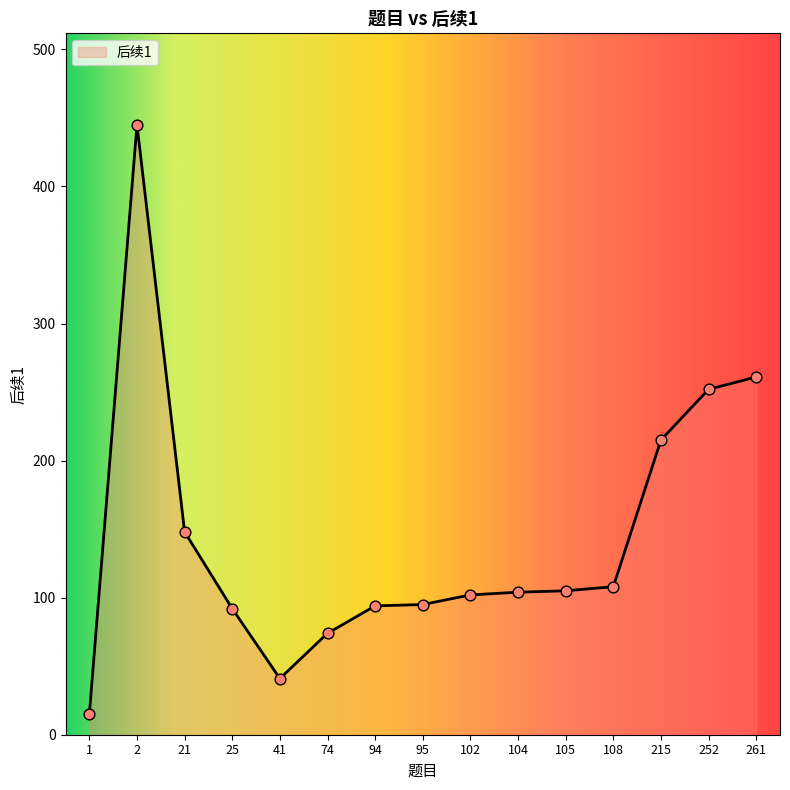

Between 41 and 252, which is larger?

252